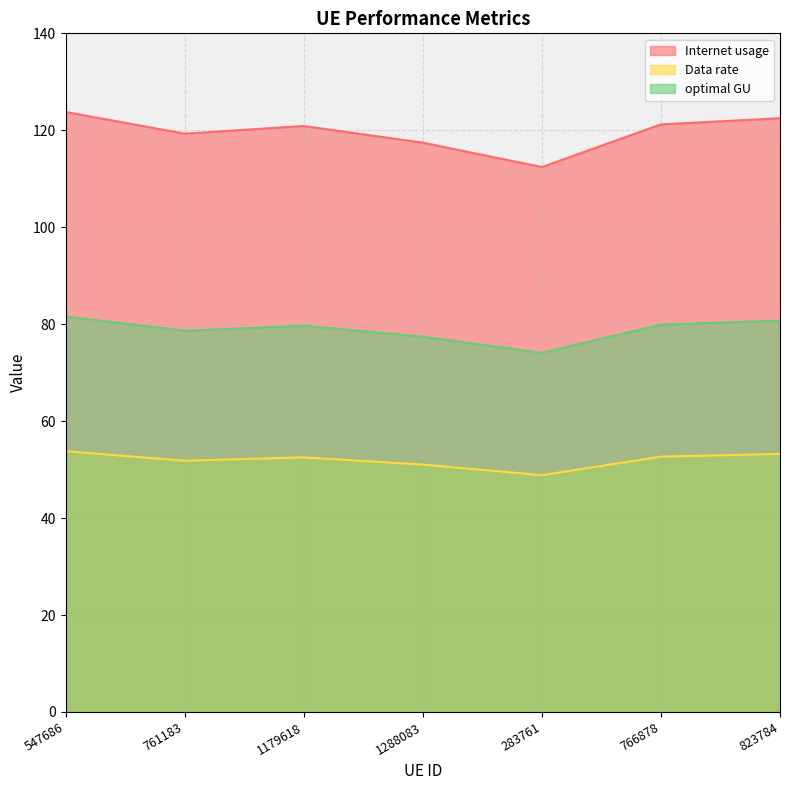

Does the chart display data point markers on the line(s)?

No